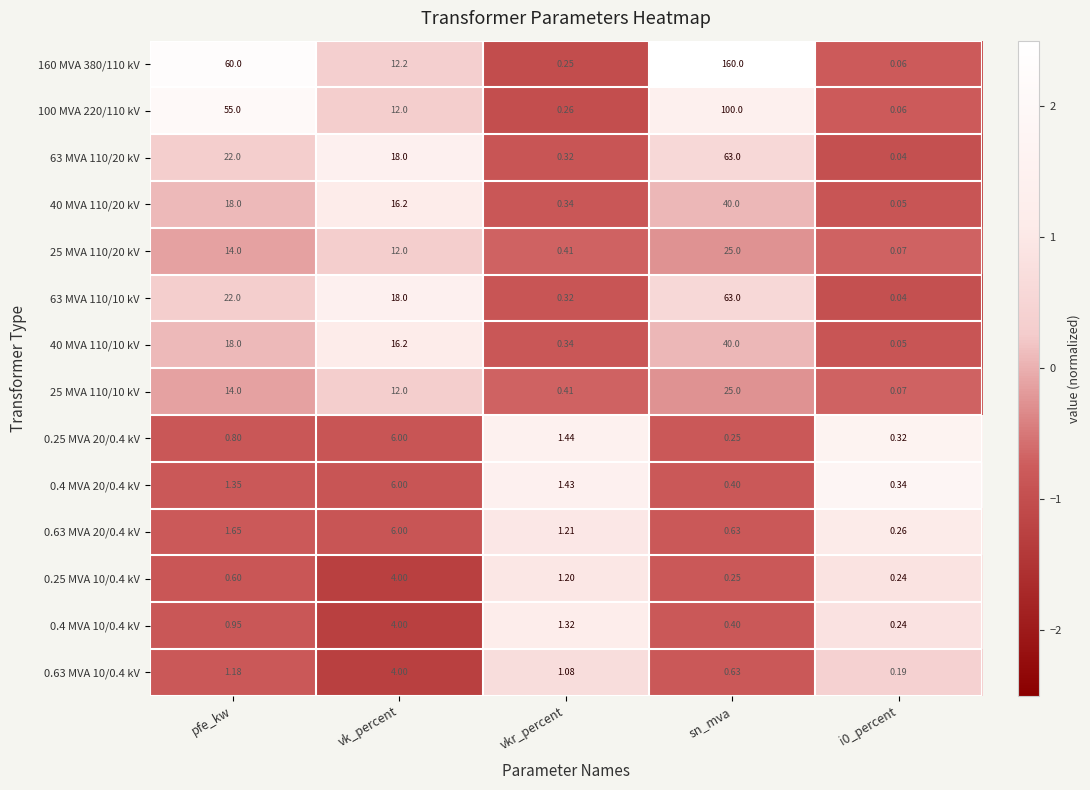

Where does the 40 MVA 110/20 kV series first go above 16?

pfe_kw